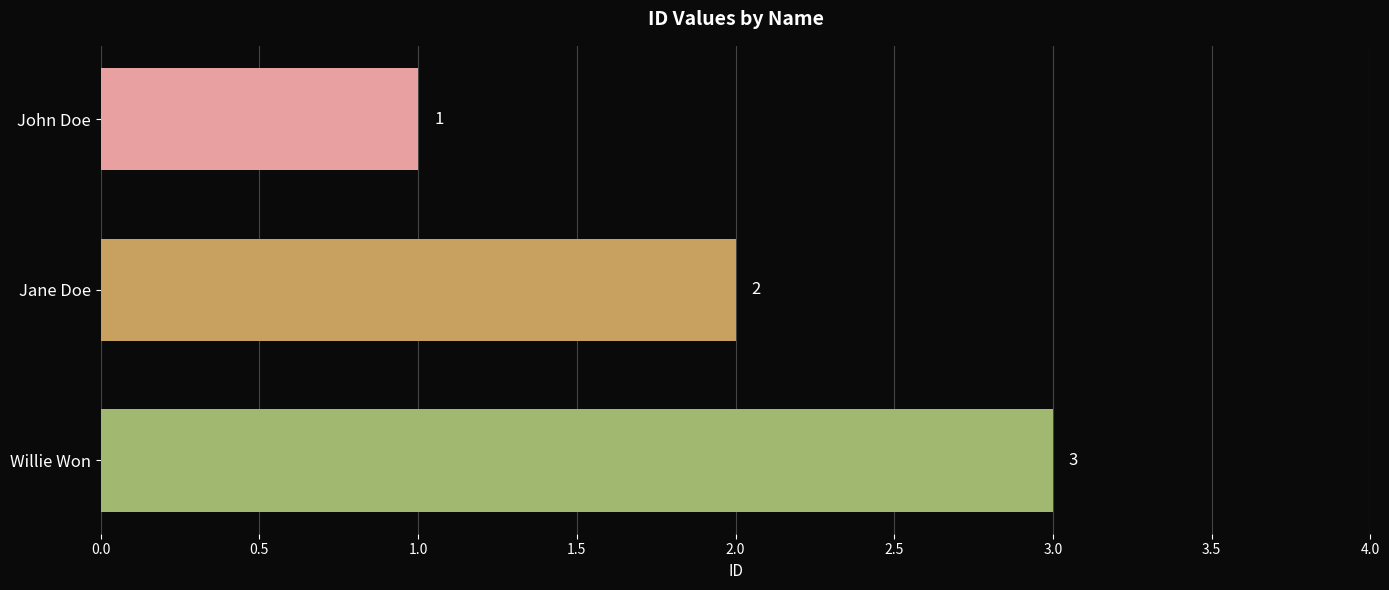

Which has a higher value, John Doe or Willie Won?

Willie Won